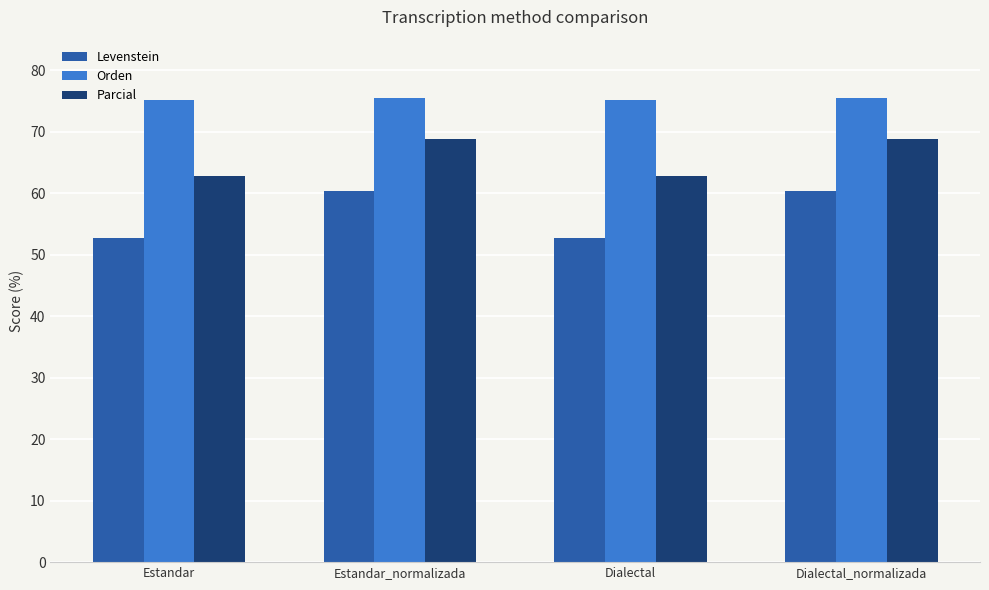

Is it true that Parcial equals 35.9 at Dialectal?

False